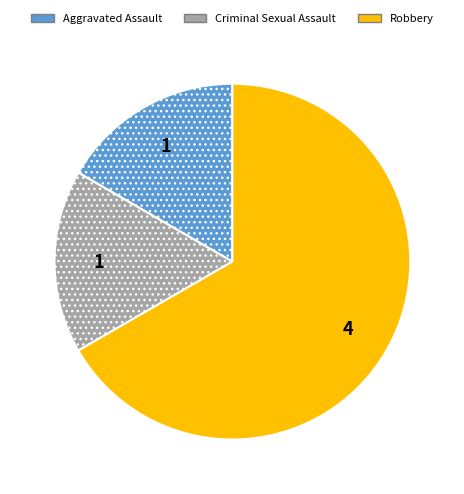

Is Robbery the majority of the pie?

Yes